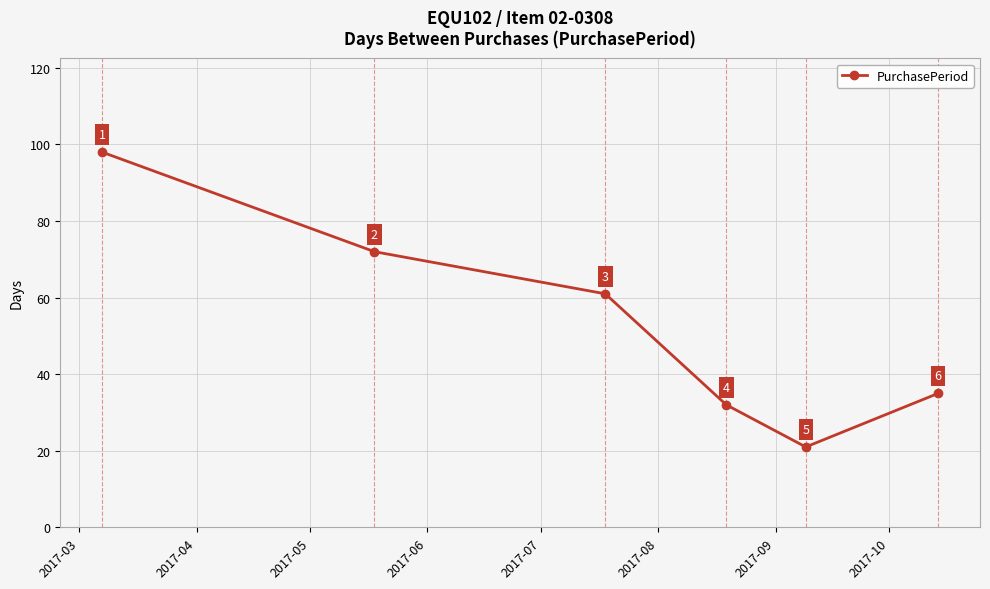

True or false: the data has more than 0 interior local peaks.

False